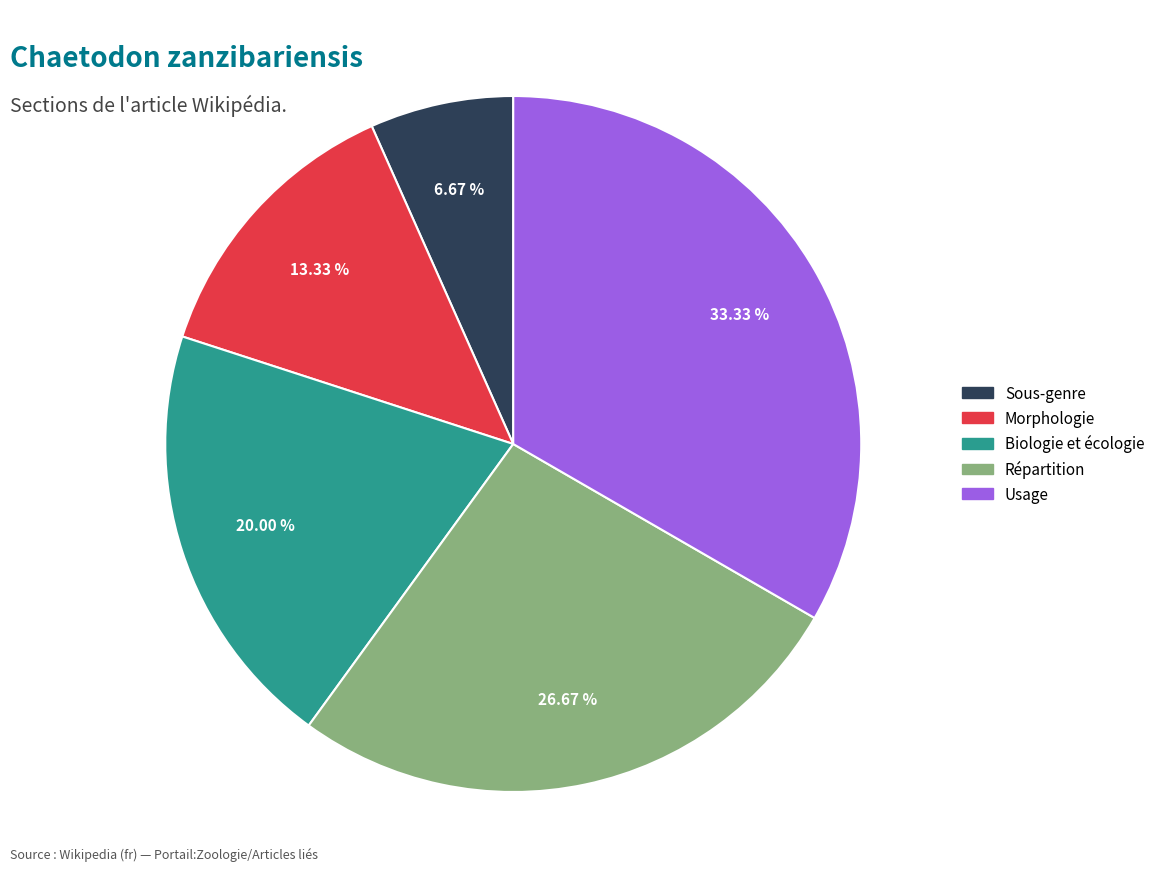

Combined, what portion of the pie is Répartition and Usage?

60.0%